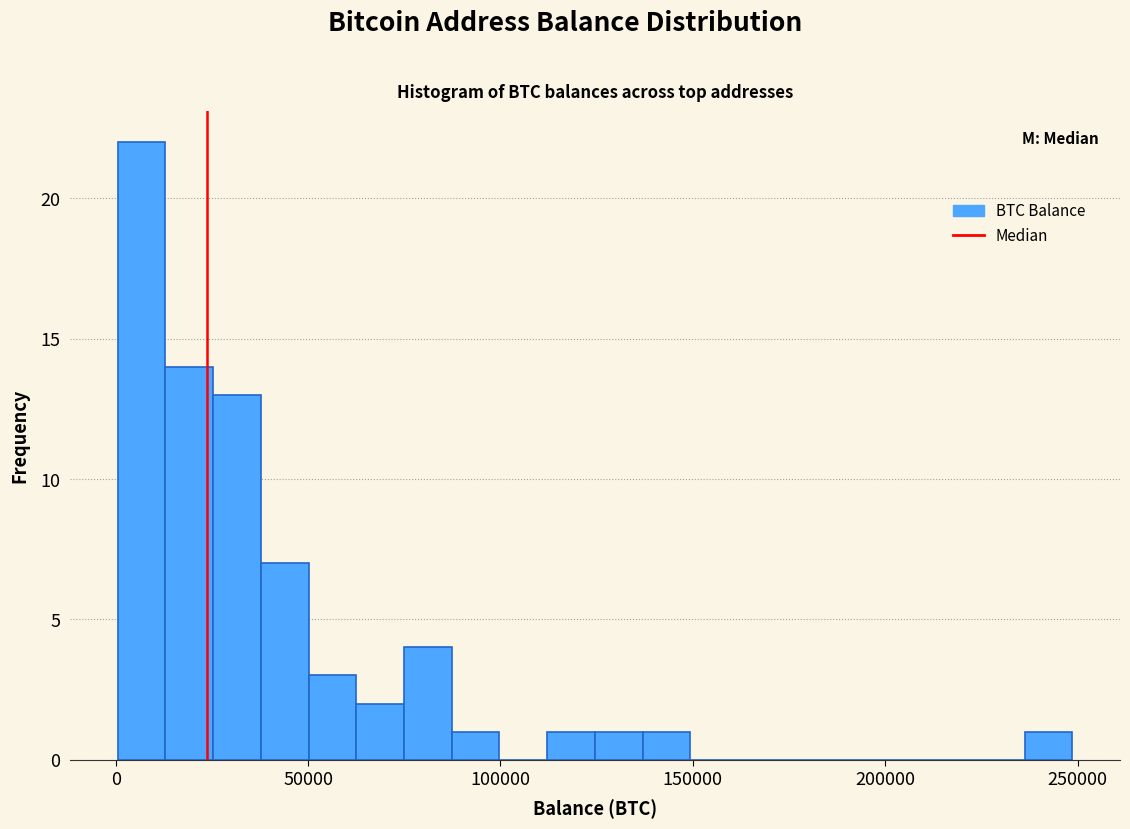

Read against the x-axis, roughly where is the centre of the tallest bar?

5000